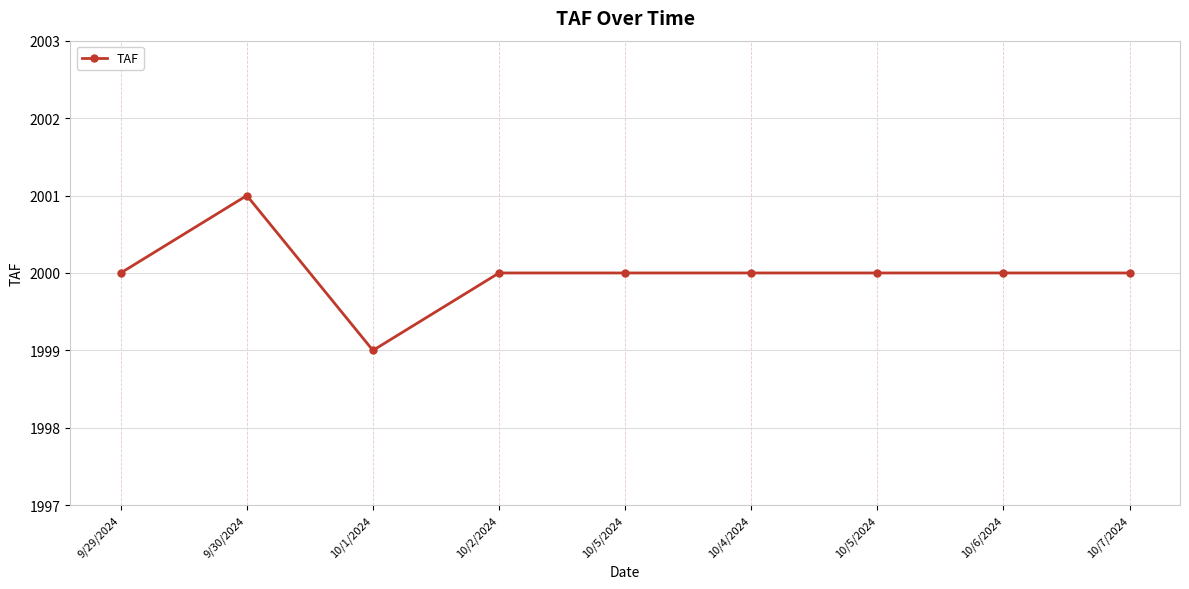

How many lines are shown in the chart?

1